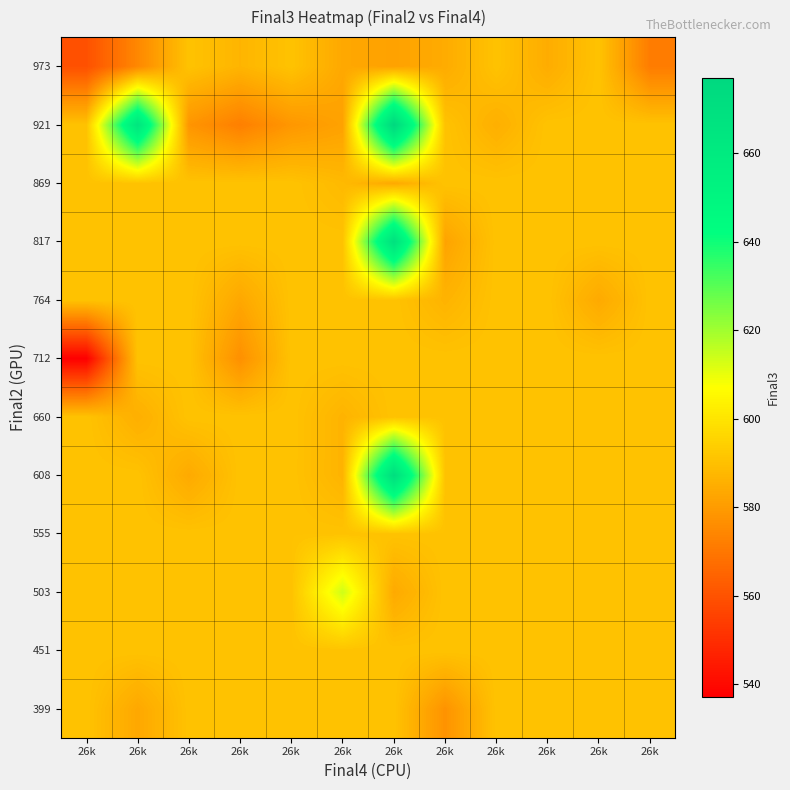

Reading left to right, what are all the values shown in this chart?

399: 26k=590.6	26k=583.2	26k=590.6	26k=590.6	26k=590.6	26k=590.6	26k=590.6	26k=577.6	26k=590.6	26k=590.6	26k=590.6	26k=590.6
451: 26k=590.6	26k=590.6	26k=590.6	26k=590.6	26k=590.6	26k=590.6	26k=590.6	26k=590.6	26k=590.6	26k=590.6	26k=590.6	26k=590.6
503: 26k=590.6	26k=590.6	26k=590.6	26k=590.6	26k=590.6	26k=613.7	26k=583.8	26k=590.6	26k=590.6	26k=590.6	26k=590.6	26k=590.6
555: 26k=590.6	26k=590.6	26k=590.6	26k=590.6	26k=590.6	26k=590.6	26k=590.6	26k=590.6	26k=590.6	26k=590.6	26k=590.6	26k=590.6
608: 26k=590.6	26k=590.6	26k=583.8	26k=590.6	26k=590.6	26k=586.5	26k=671.6	26k=590.6	26k=590.6	26k=590.6	26k=590.6	26k=590.6
660: 26k=590.6	26k=585.2	26k=590.6	26k=590.6	26k=590.6	26k=586.5	26k=590.6	26k=590.6	26k=590.6	26k=590.6	26k=590.6	26k=590.6
712: 26k=537.2	26k=590.6	26k=590.6	26k=576.8	26k=590.6	26k=590.6	26k=590.6	26k=590.6	26k=590.6	26k=590.6	26k=590.6	26k=590.6
764: 26k=590.6	26k=590.6	26k=590.6	26k=583.2	26k=590.6	26k=590.6	26k=590.6	26k=586.5	26k=590.6	26k=590.6	26k=583.8	26k=590.6
817: 26k=590.6	26k=590.6	26k=590.6	26k=590.6	26k=590.6	26k=590.6	26k=669.2	26k=582.1	26k=590.6	26k=590.6	26k=590.6	26k=590.6
869: 26k=590.6	26k=590.6	26k=590.6	26k=590.6	26k=590.6	26k=588.1	26k=583.7	26k=590.6	26k=590.6	26k=590.6	26k=590.6	26k=590.6
921: 26k=590.6	26k=664.7	26k=578.2	26k=572.2	26k=578.7	26k=581.6	26k=676.9	26k=590.6	26k=585.3	26k=590.6	26k=590.6	26k=590.6
973: 26k=559.6	26k=574.6	26k=590.6	26k=586.8	26k=590.6	26k=583.3	26k=581.7	26k=584.3	26k=590.6	26k=584.6	26k=590.6	26k=571.4